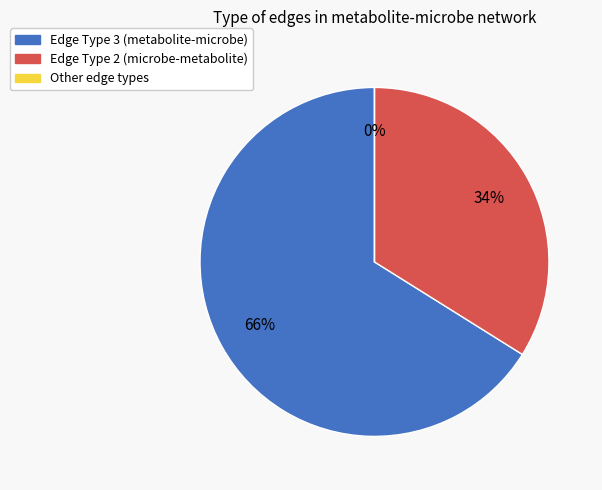

What percentage is NOT represented by edgeType_2?

66.1%